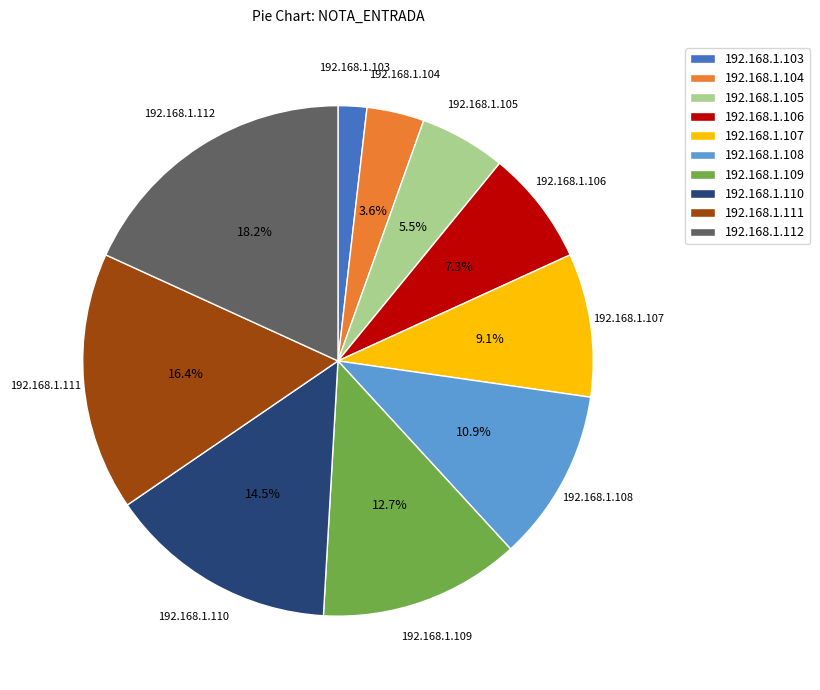

Between 192.168.1.112 and 192.168.1.108, which is larger?

192.168.1.112